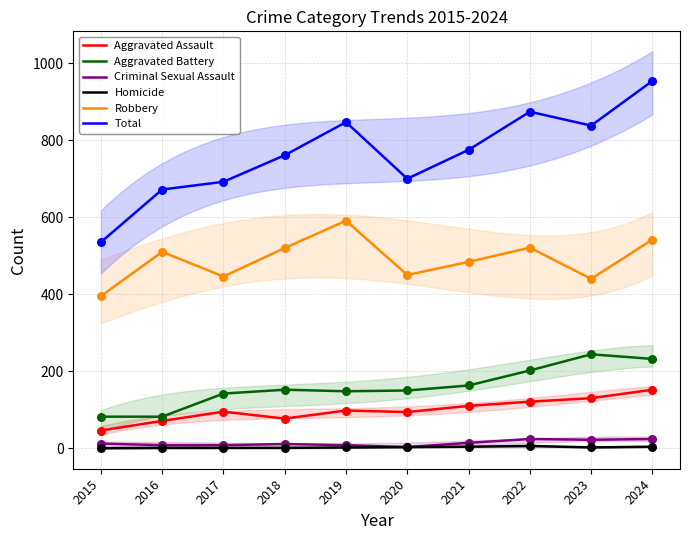

What is the total value across all series at 2023?

1676